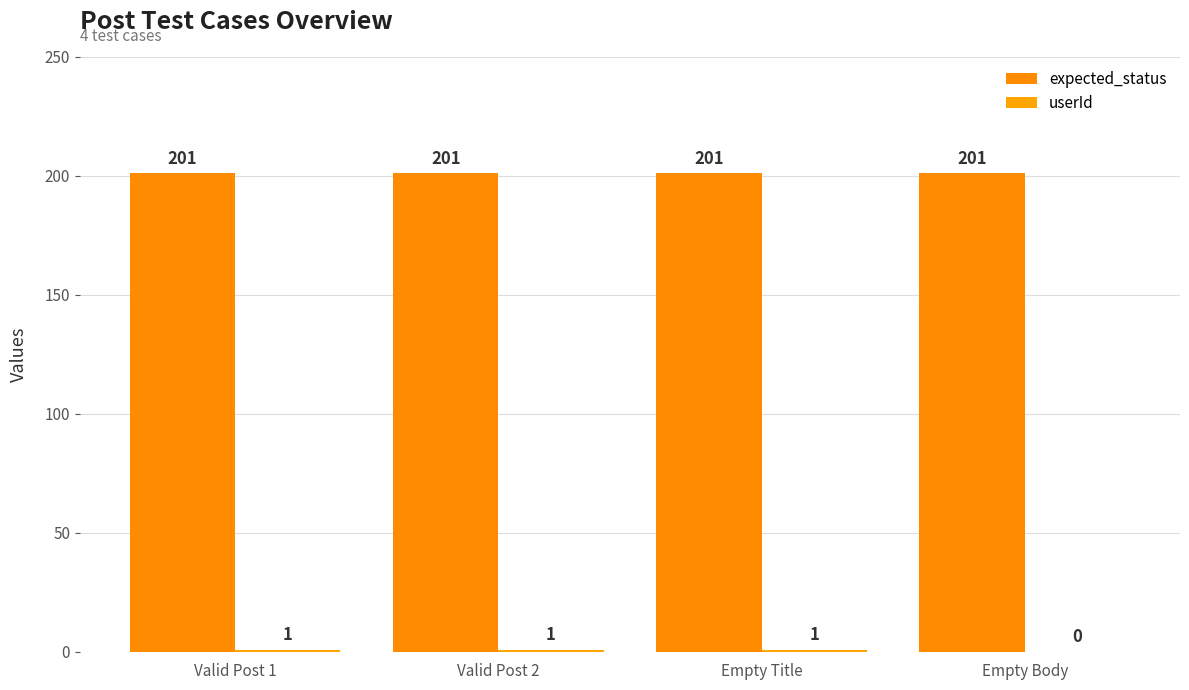

Which series has the largest range (max minus min)?

userId